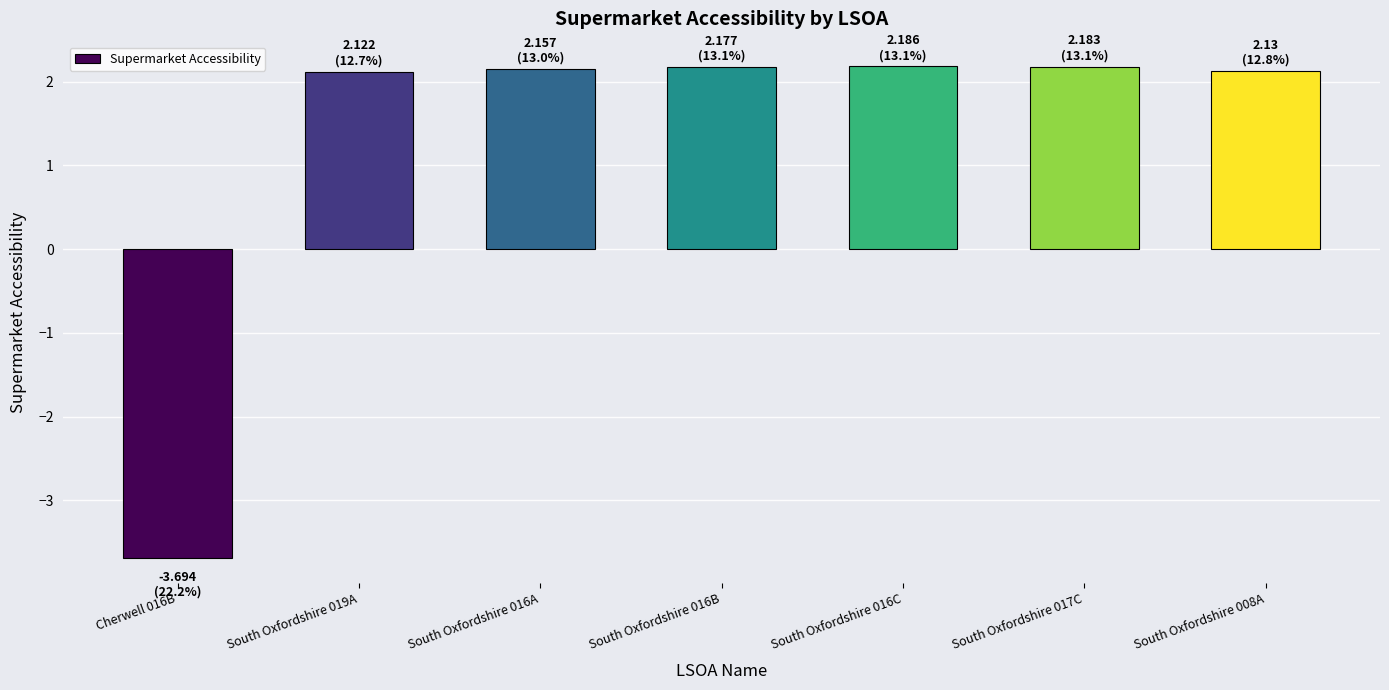

What is the label of the 4th bar from the right?

South Oxfordshire 016B